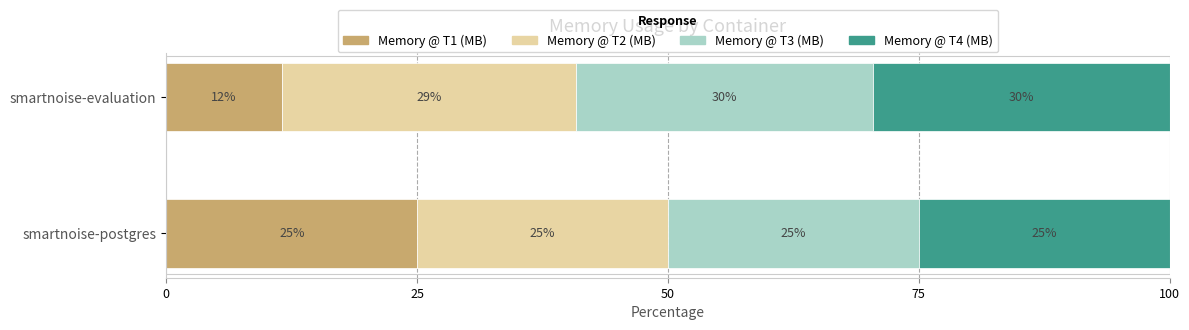

What is the total value across all series at smartnoise-postgres?

100.0